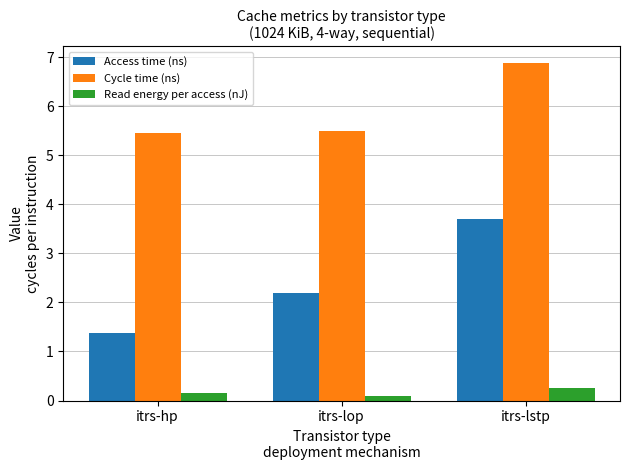

What is the average value of the Read energy per access (nJ) series?

0.2